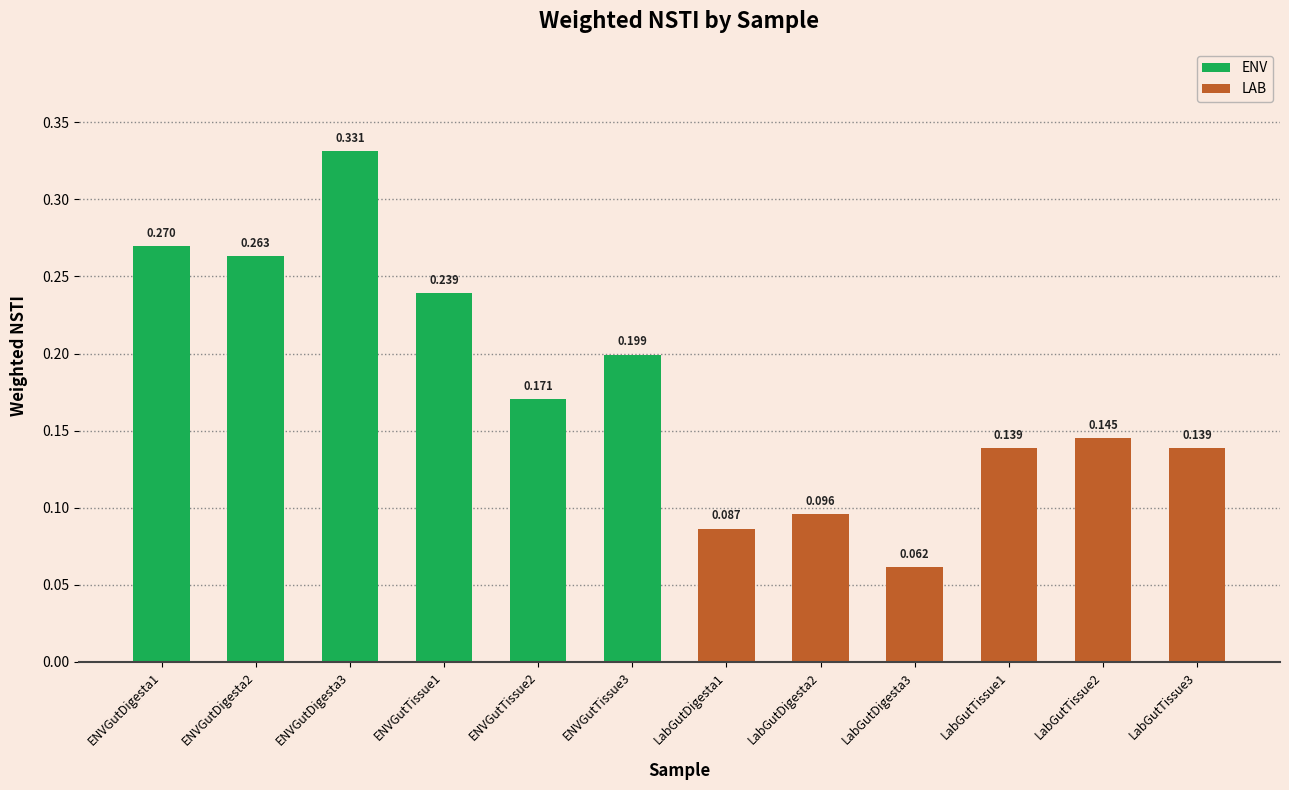

What is the label of the 8th bar from the right?

ENVGutTissue2